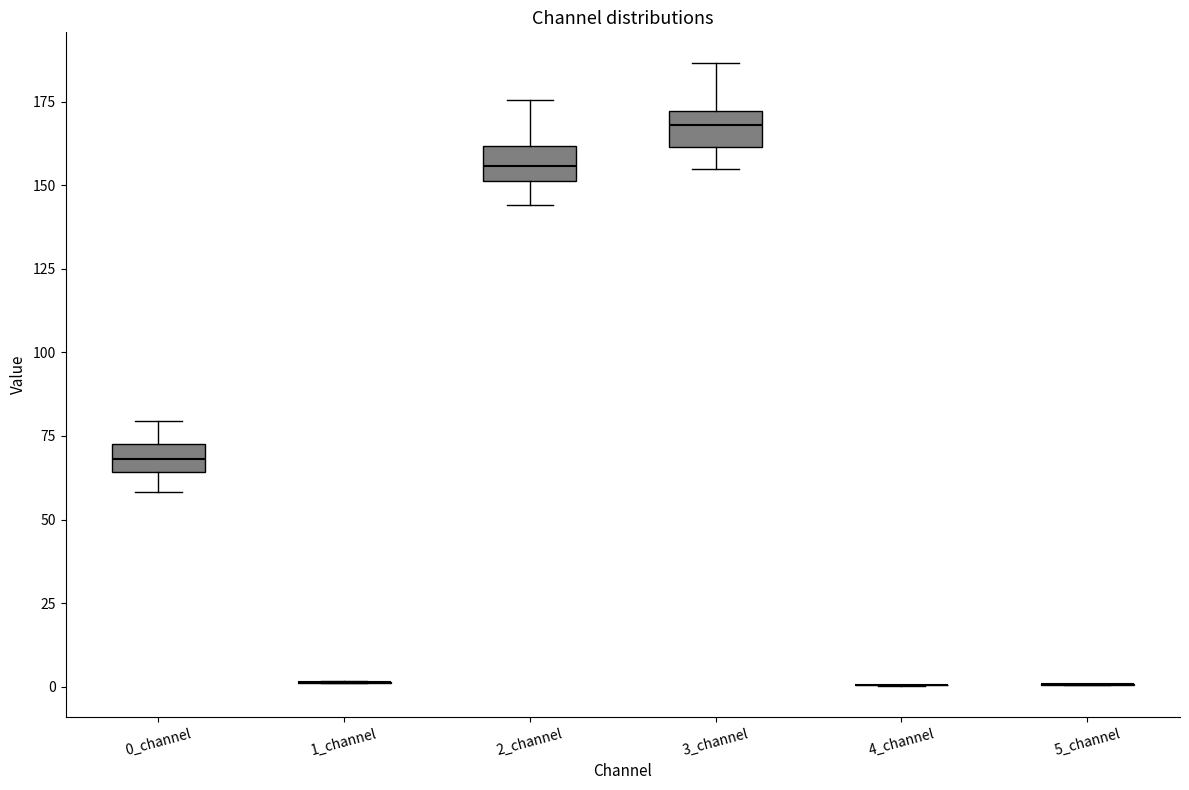

Where is the lower edge of the box for 3_channel on the y-axis? The values are not printed on the chart, so give them approximately, as read against the axis.

160